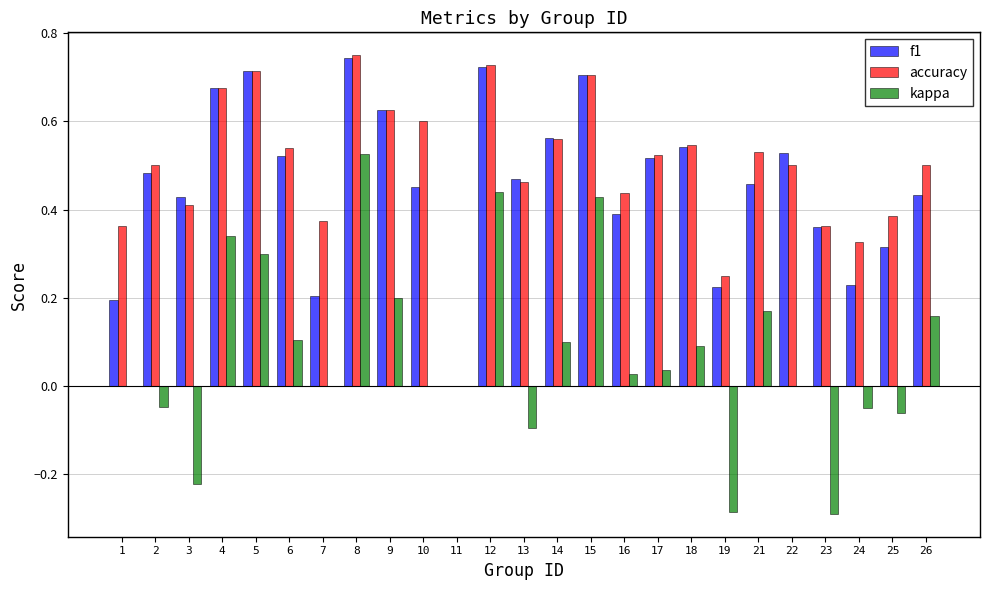

How many accuracy values are between 0 and 1?

25